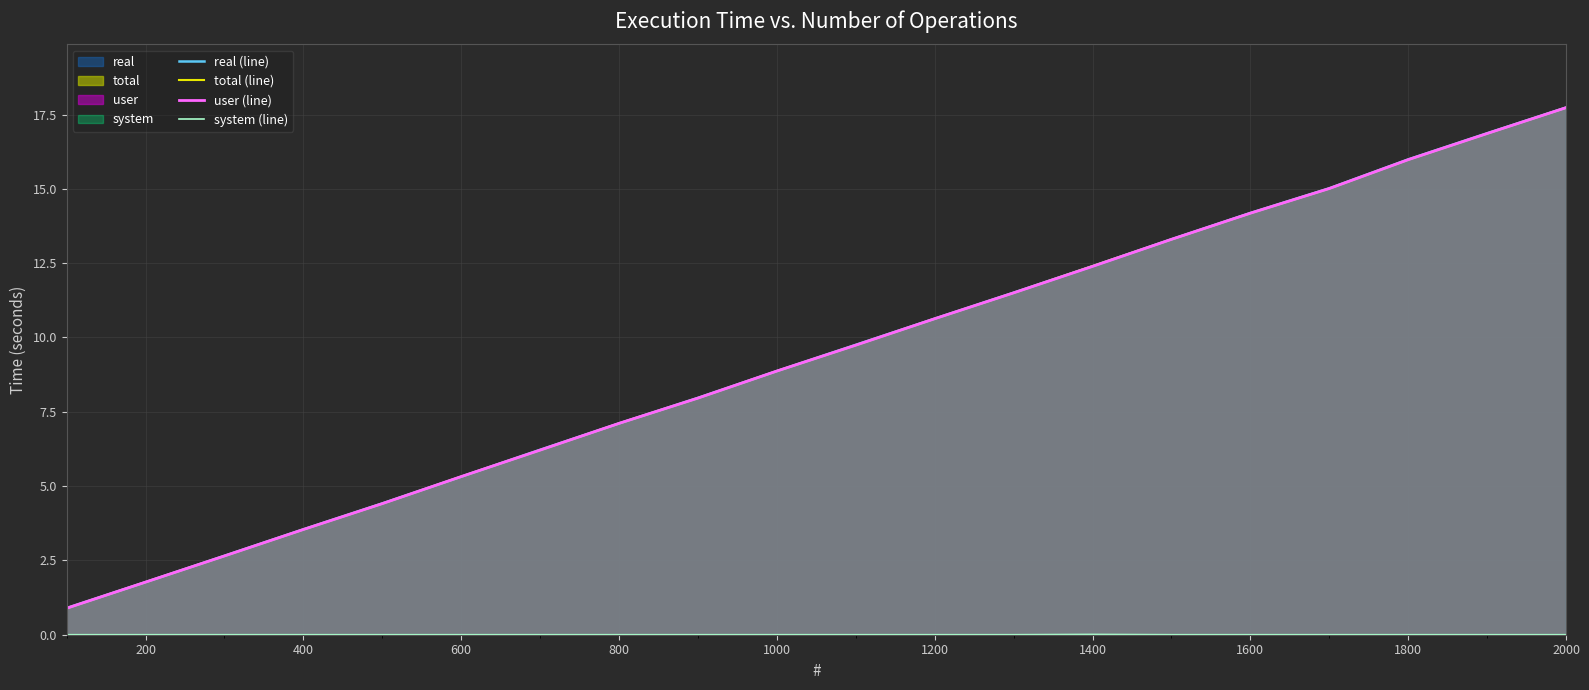

Reading right to left, list all the values displayed in this chart.

real (line): 17.7	16.9	16.0	15.0	14.2	13.3	12.4	11.5	10.6	9.8	8.9	8.0	7.1	6.2	5.3	4.4	3.5	2.7	1.8	0.9
total (line): 17.7	16.9	16.0	15.0	14.2	13.3	12.4	11.5	10.6	9.7	8.9	8.0	7.1	6.2	5.3	4.4	3.5	2.6	1.8	0.9
user (line): 17.7	16.9	16.0	15.0	14.2	13.3	12.4	11.5	10.6	9.7	8.9	8.0	7.1	6.2	5.3	4.4	3.5	2.6	1.8	0.9
system (line): 0.0	0.0	0.0	0.0	0.0	0.0	0.0	0.0	0.0	0.0	0.0	0.0	0.0	0.0	0.0	0.0	0.0	0.0	0.0	0.0